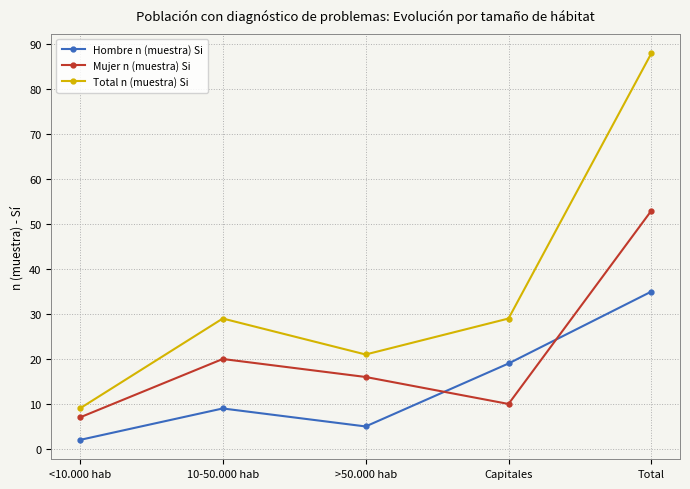

The value of Total n (muestra) Si at >50.000 hab is 37. True or false?

False